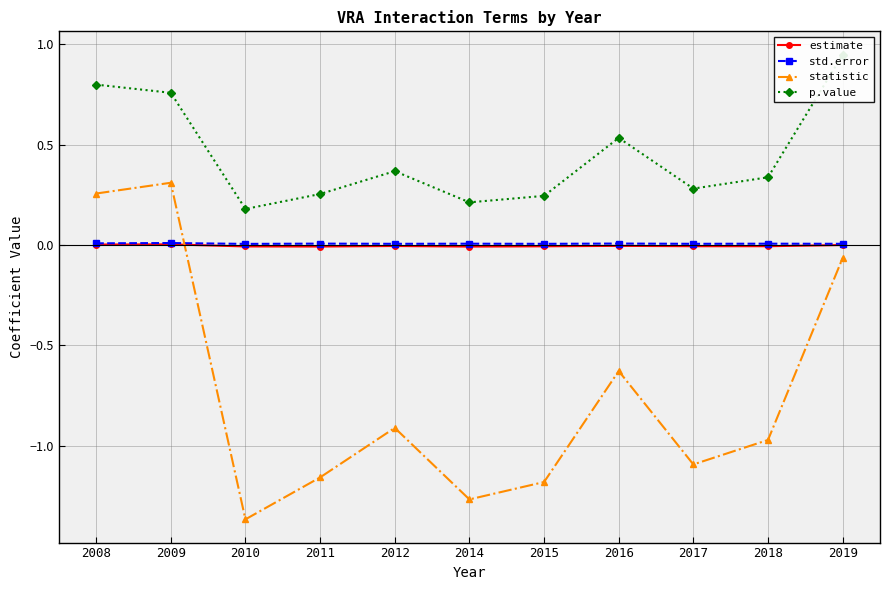

Which series has the widest spread of values?

statistic